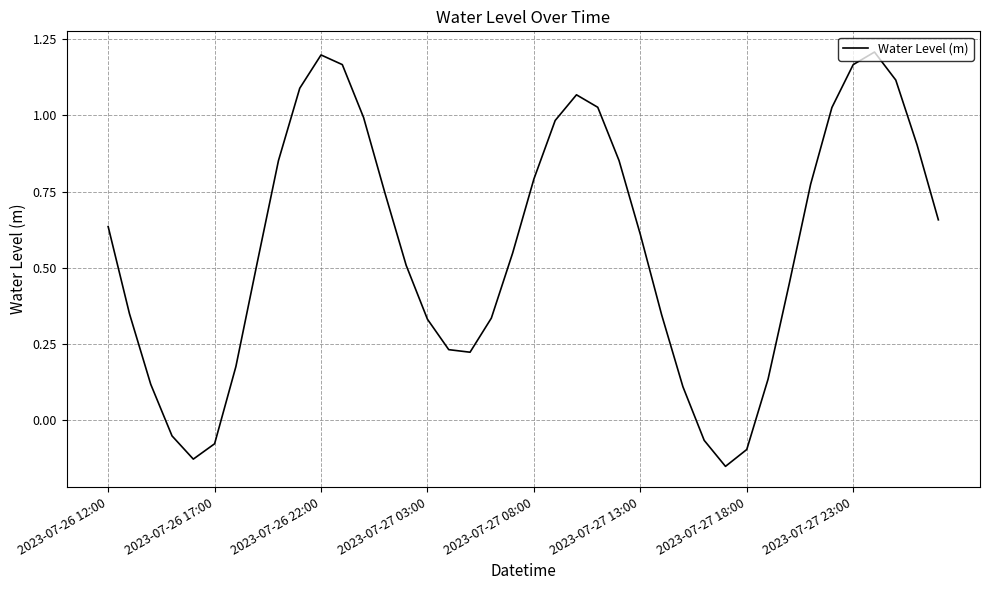

How many lines are shown in the chart?

1